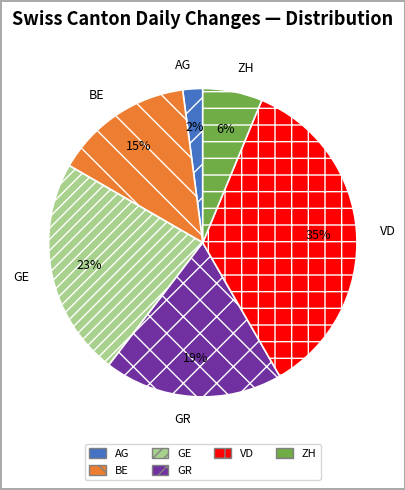

To the nearest percent, what is the combined percentage of ZH and BE?

21%